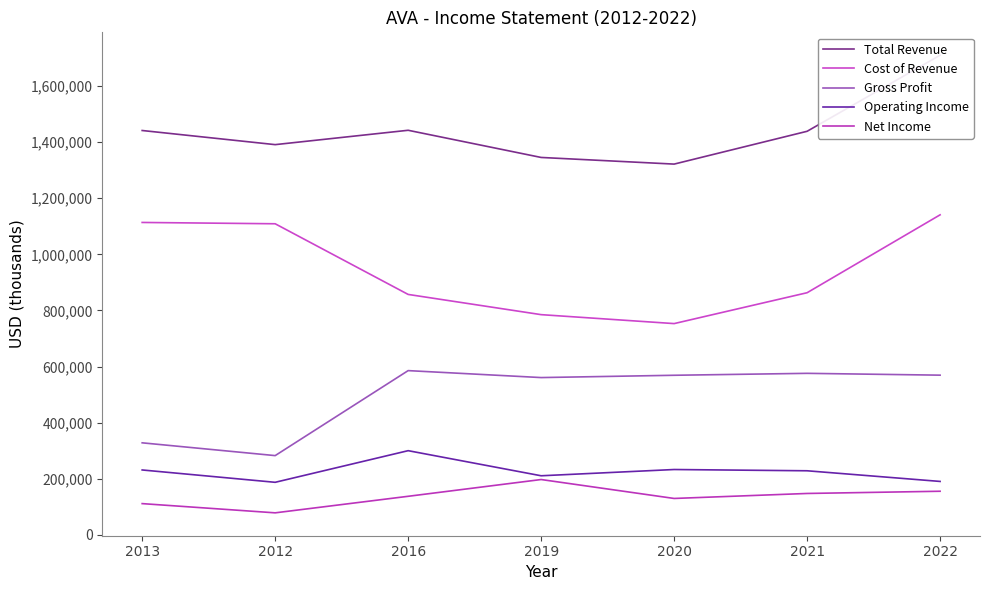

What is the difference between the maximum and second lowest values in the Gross Profit series?

257500